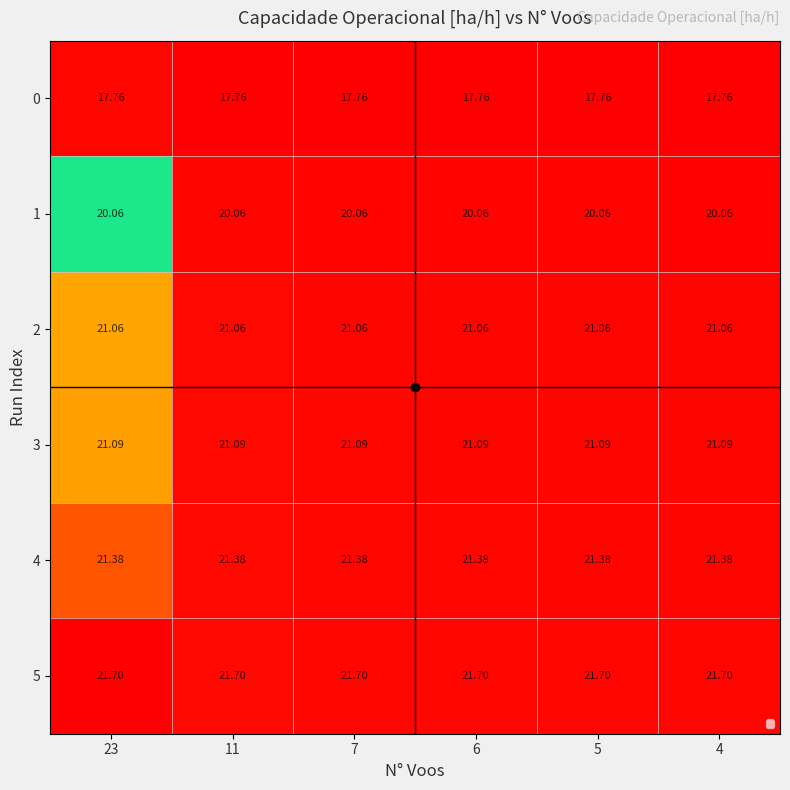

Is the value of 3 at 4 greater than the value of 2 at 5?

Yes